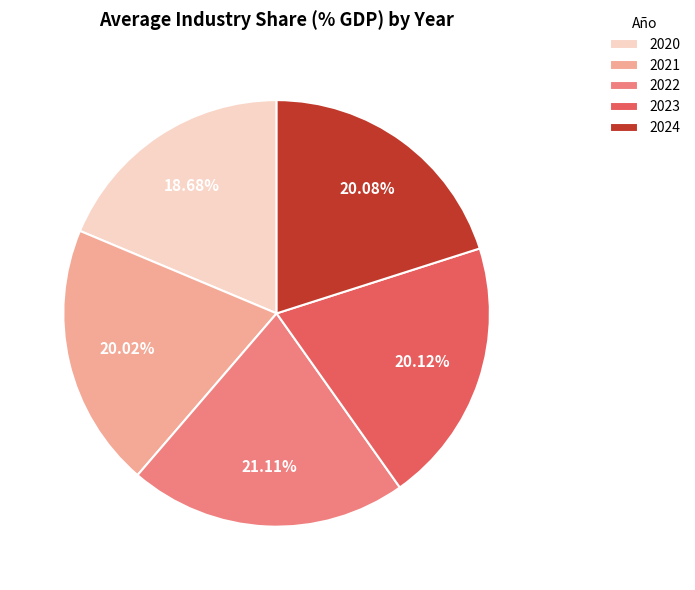

What is the ratio of the value at 2020 to the value at 2024?

0.9